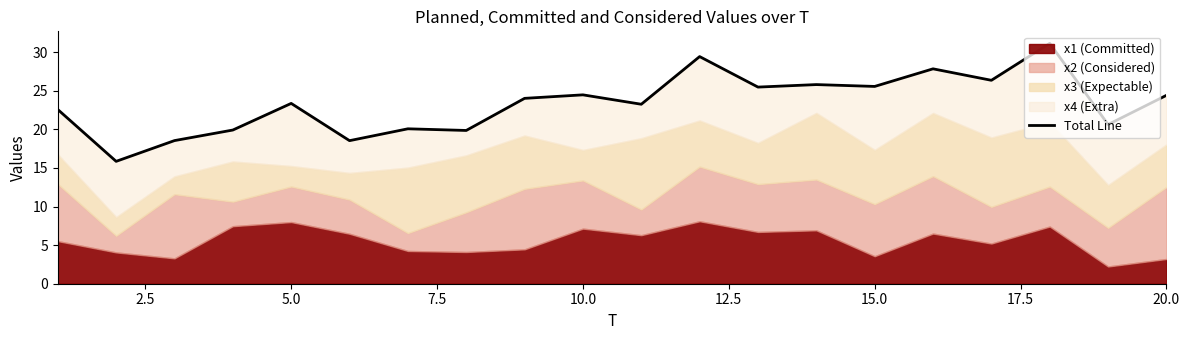

How many points are higher than both their immediate neighbors (excluding endpoints)?

7